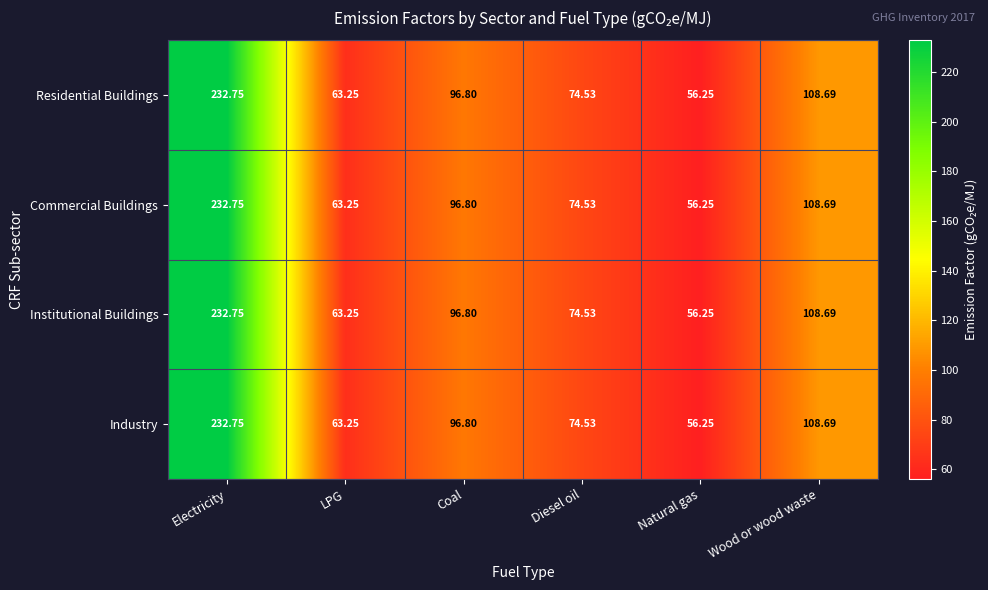

At which label does Institutional Buildings first exceed 96?

Electricity